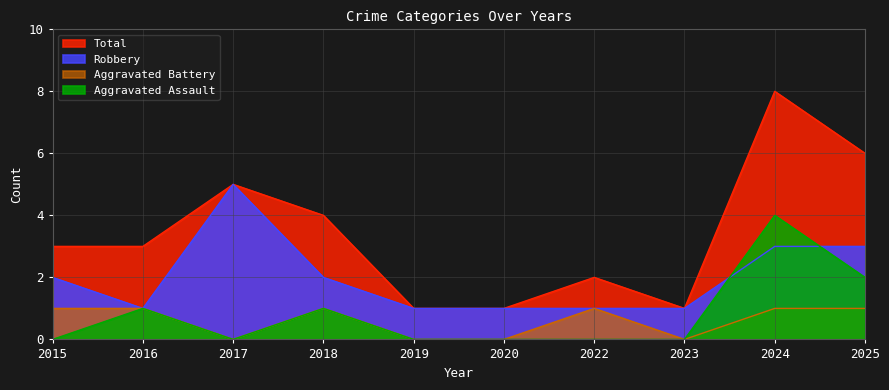

What is the value of the Robbery point at the 9th from the left?

3